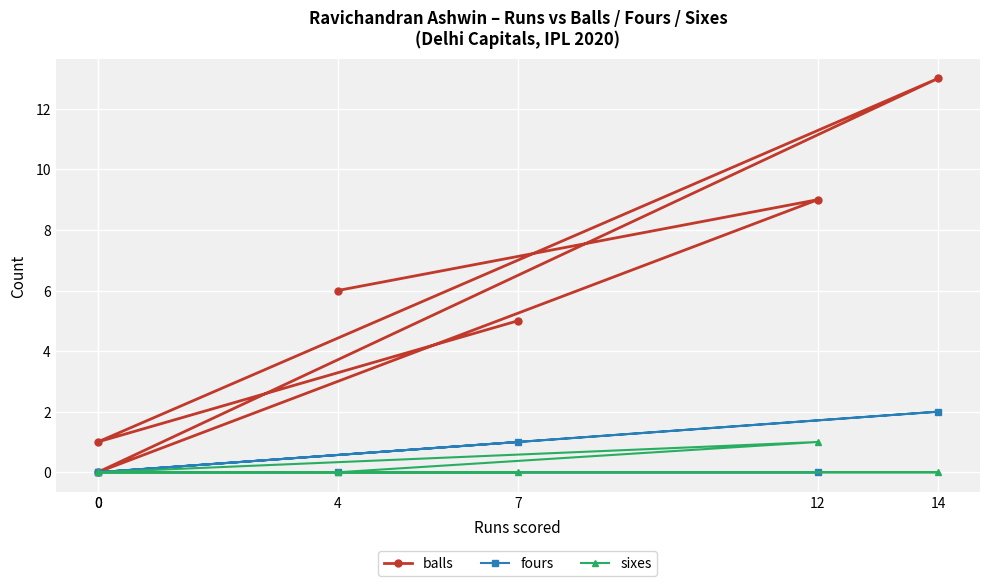

Does the chart display data point markers on the line(s)?

Yes